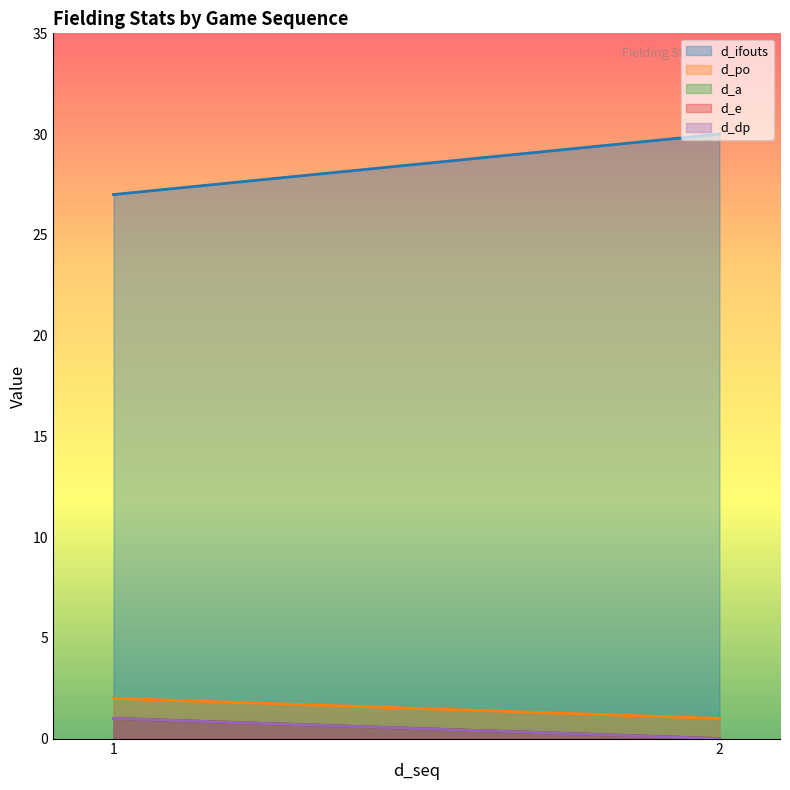

Is it true that d_po equals 1 at 2?

True